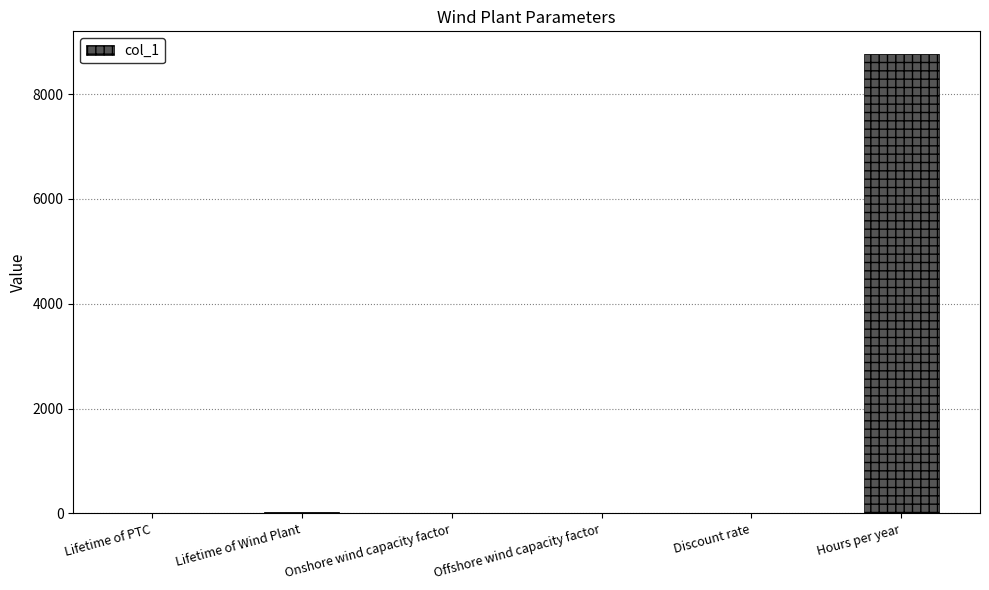

What is the average value?

1466.8